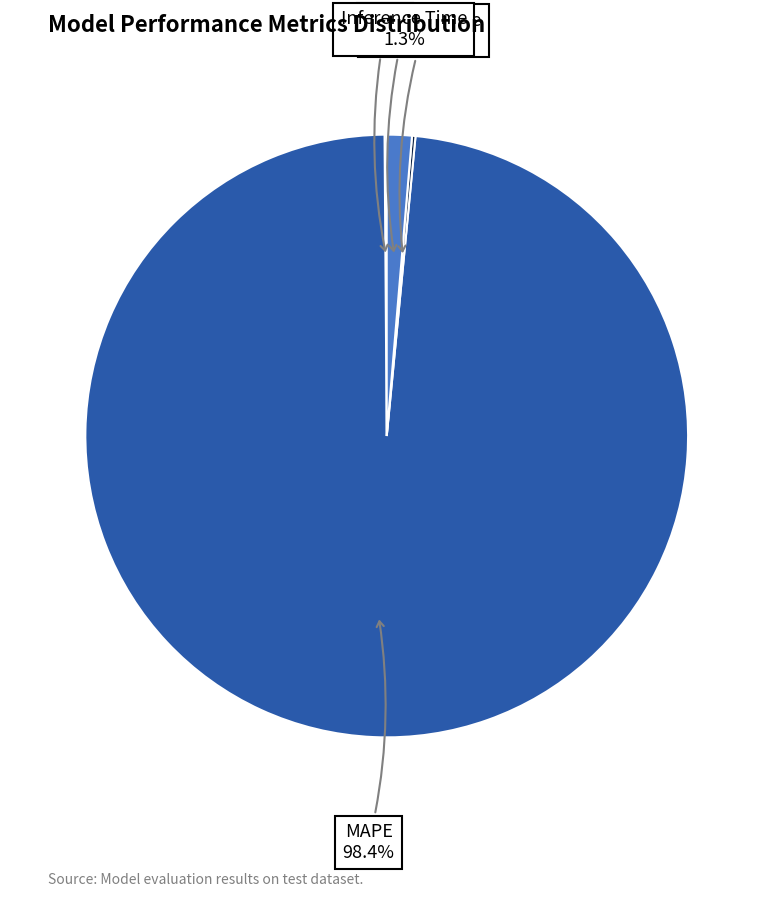

Does any single category account for the majority?

Yes